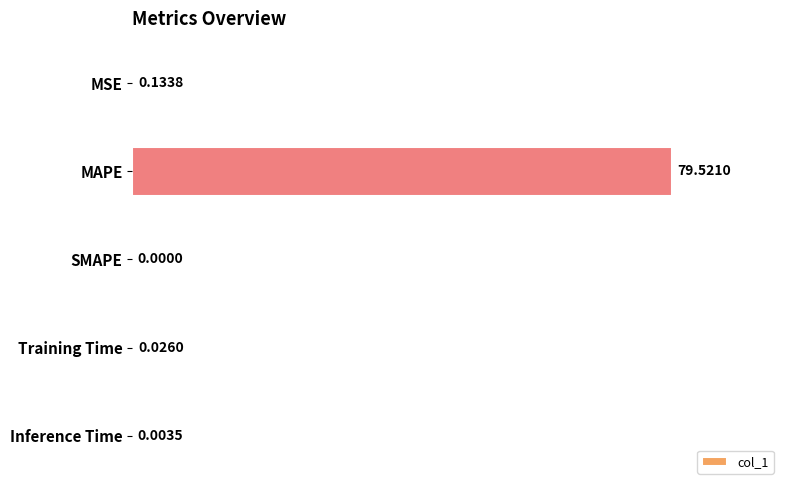

What is the sum of the values at MAPE and SMAPE?

79.5